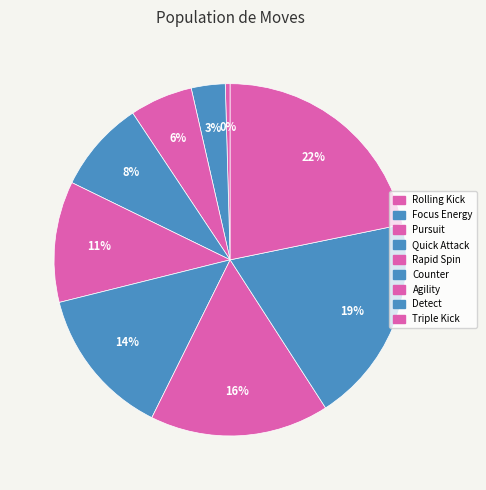

How many segments does this pie chart have?

9